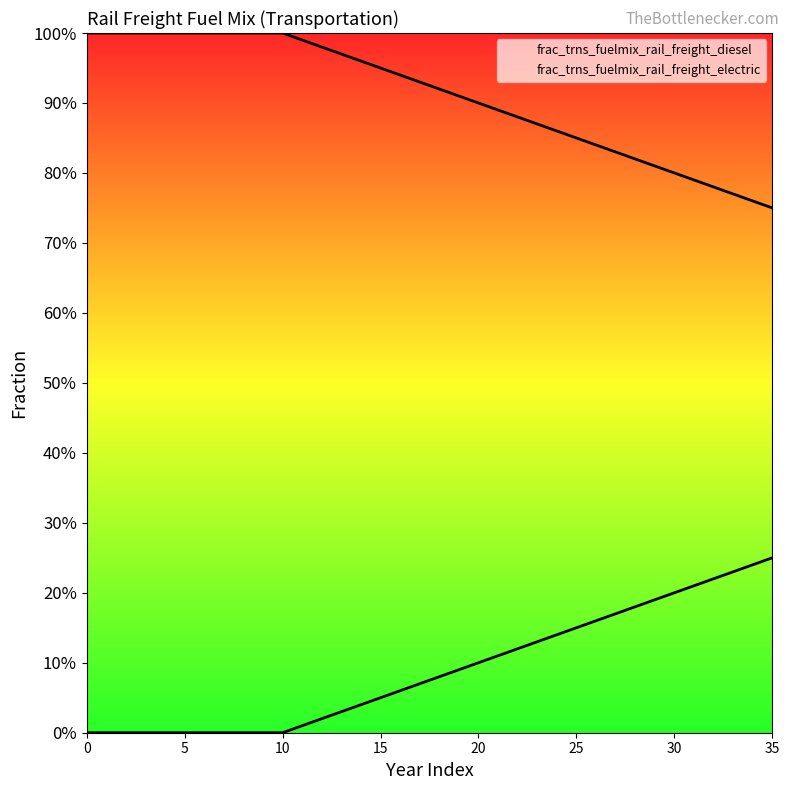

What is the value of the frac_trns_fuelmix_rail_freight_electric point at the 23rd from the left?

0.1